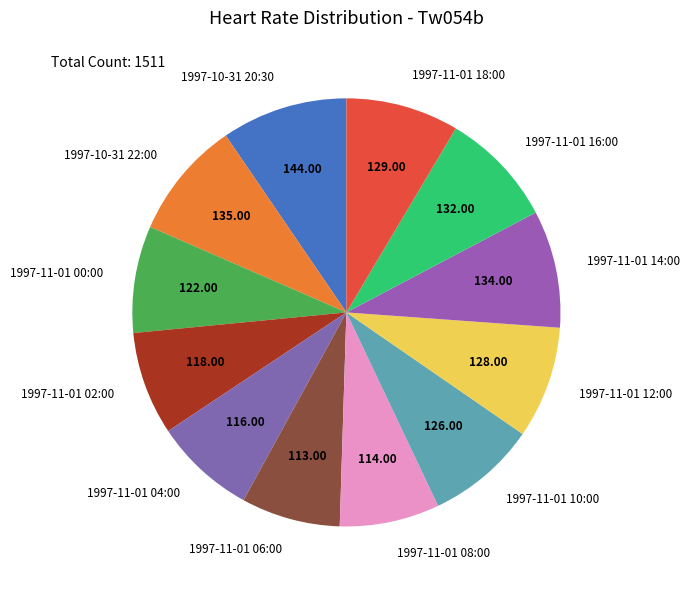

Approximately how many times larger is the value at 1997-11-01 00:00 compared to 1997-11-01 04:00?

1.1